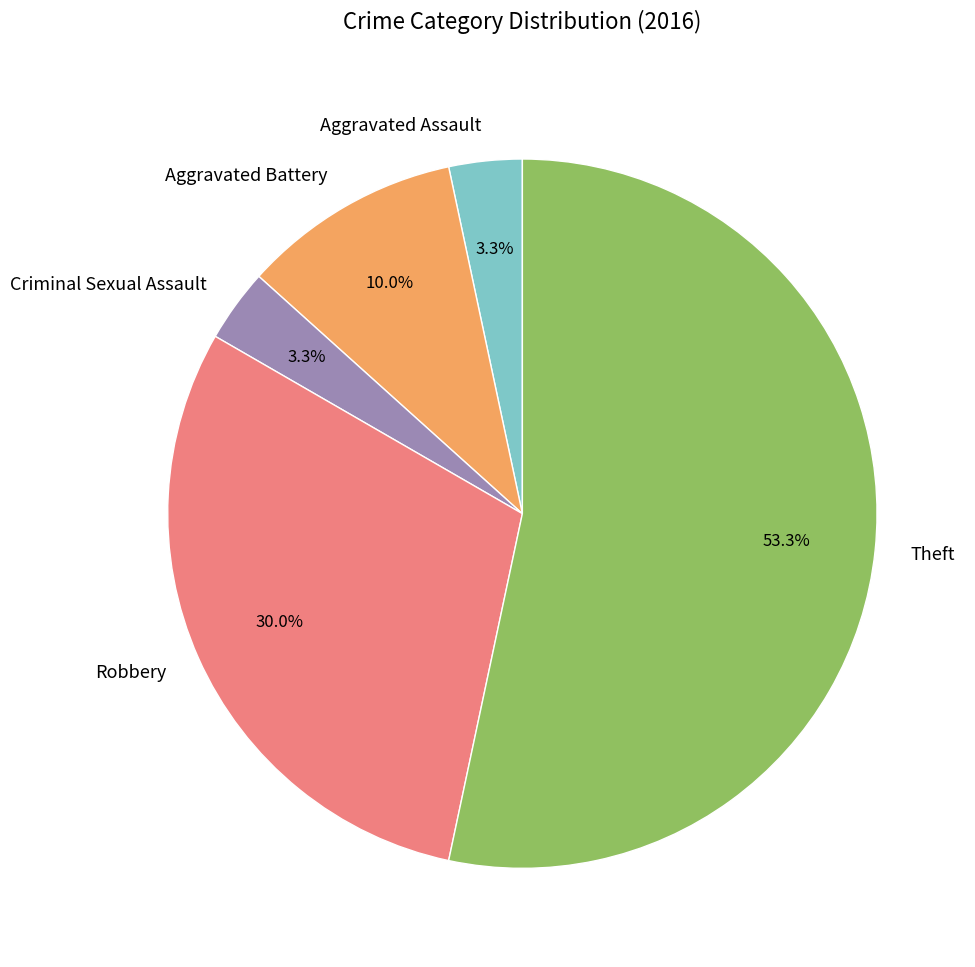

Which slice is the largest?

Theft